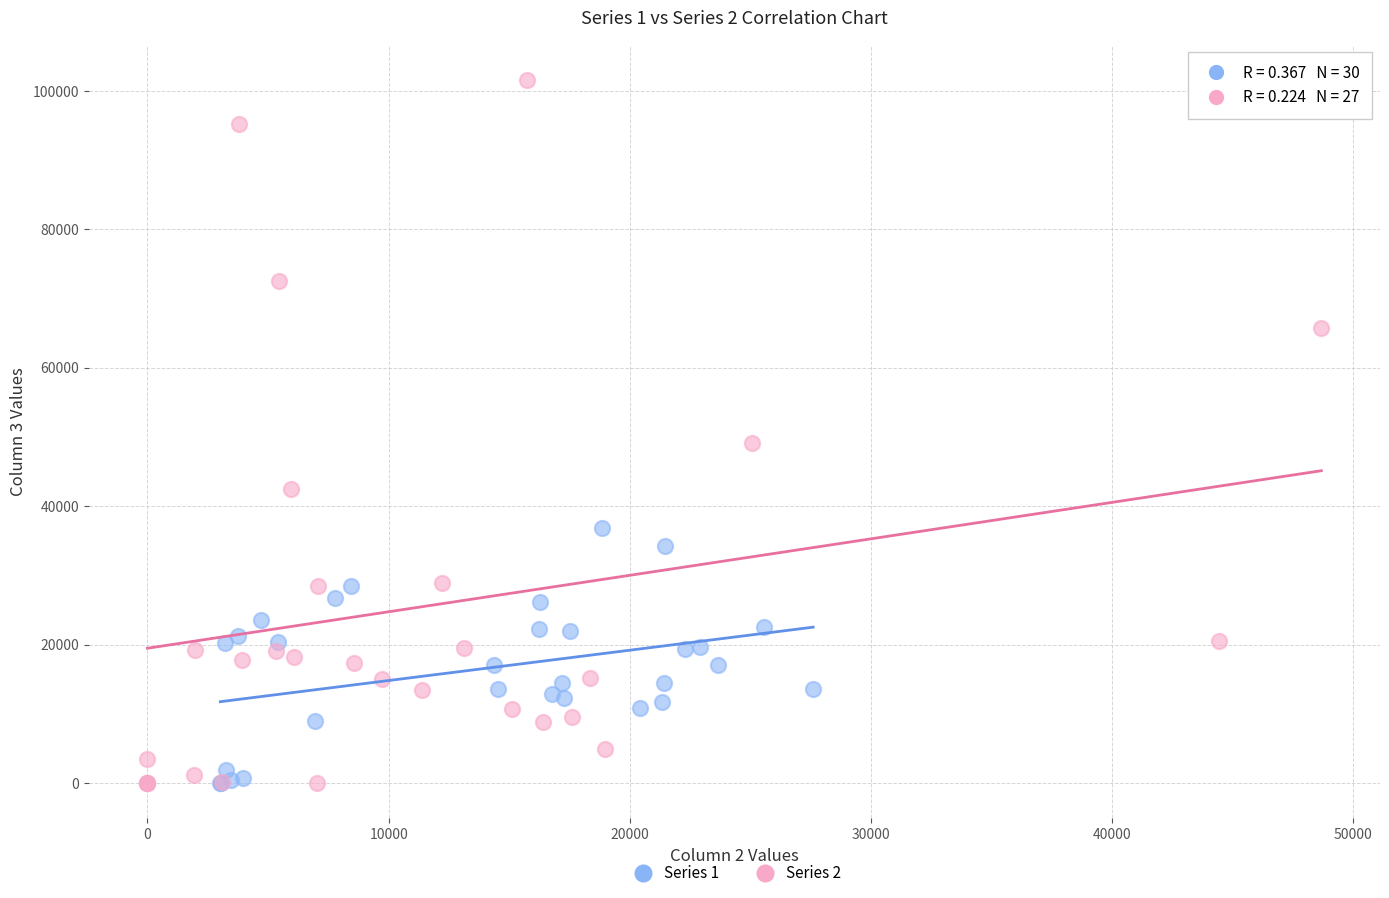

Which series has the widest spread of Y values?

Series 2